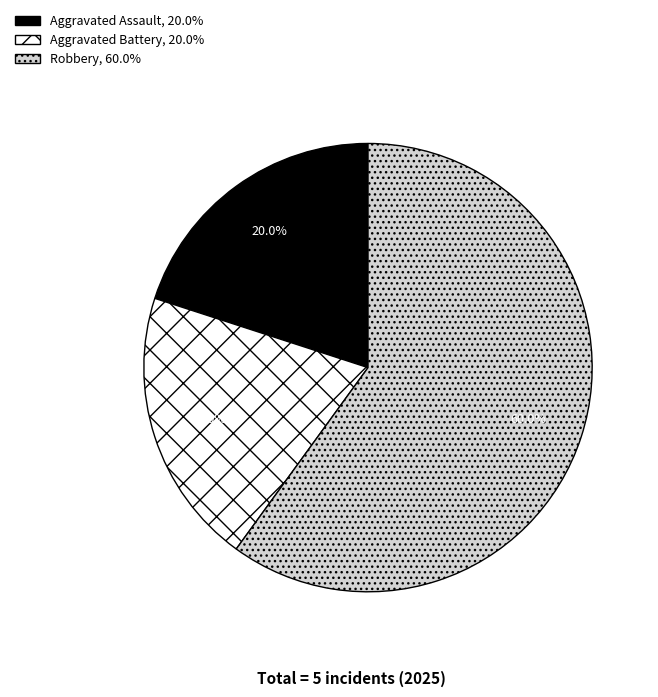

Does any single category account for the majority?

Yes